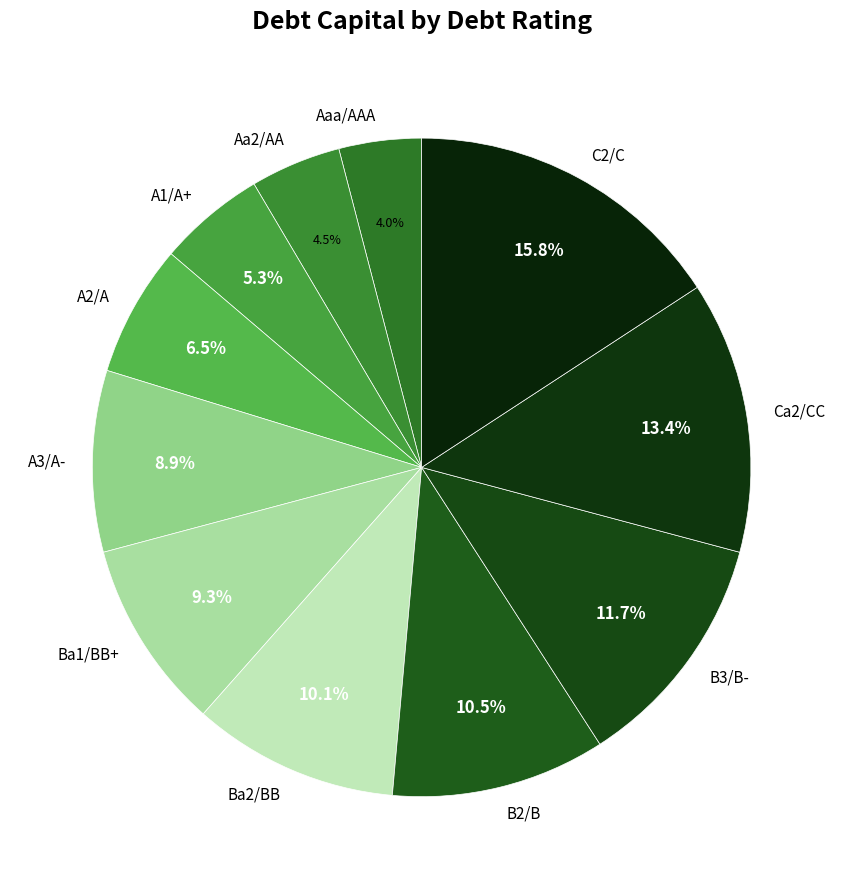

Count the number of slices in the pie.

11